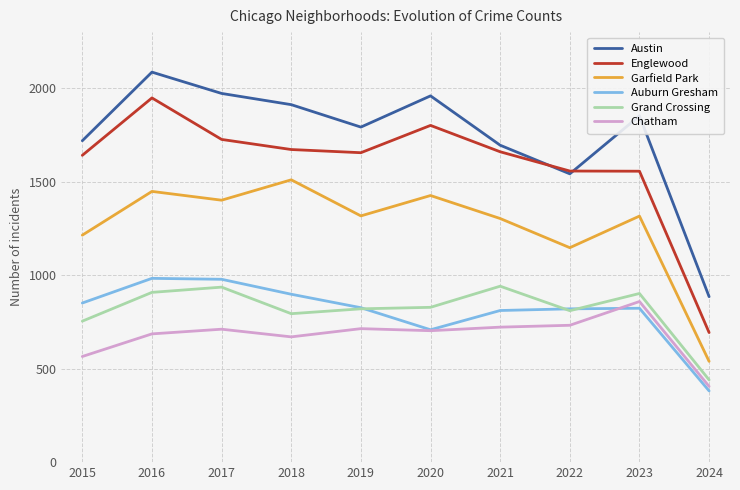

Which series has the largest range (max minus min)?

Englewood